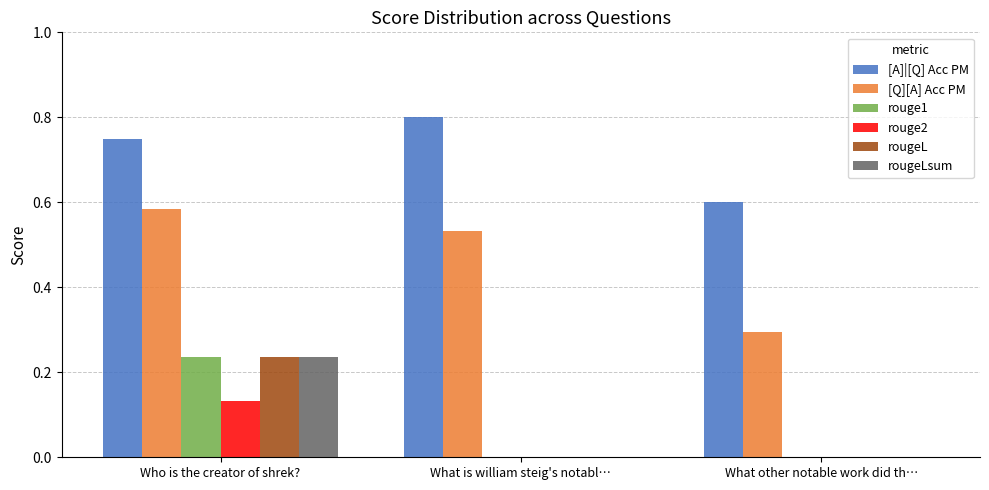

How many data points does each series have?

3